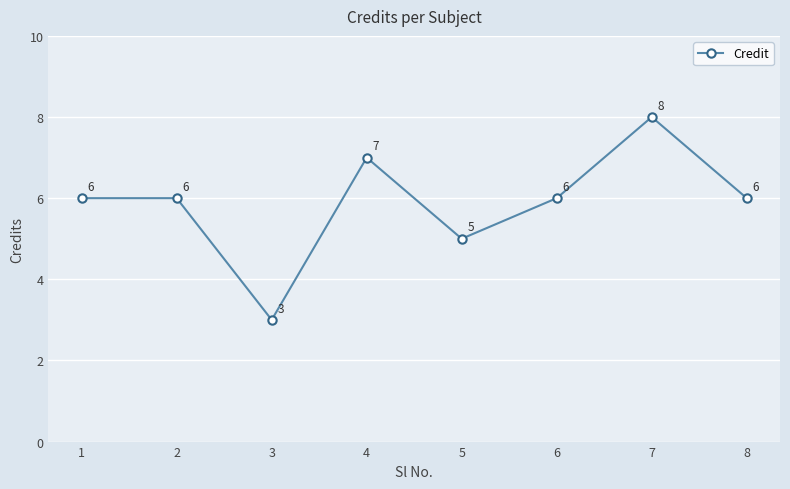

What is the greatest value displayed?

8